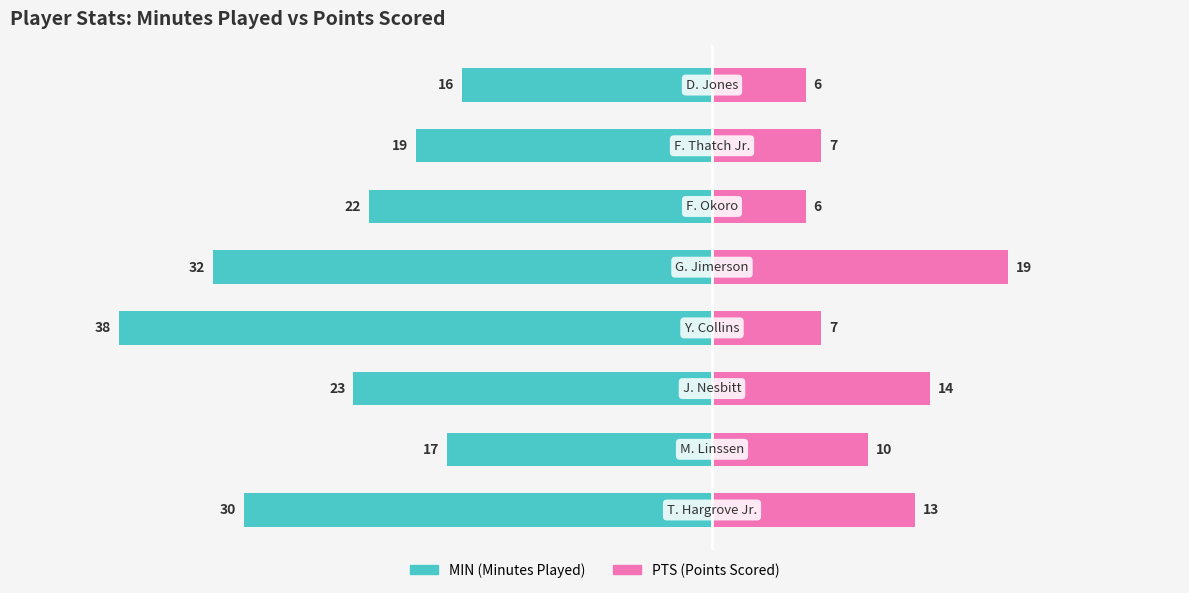

What is the average value of the PTS series?

10